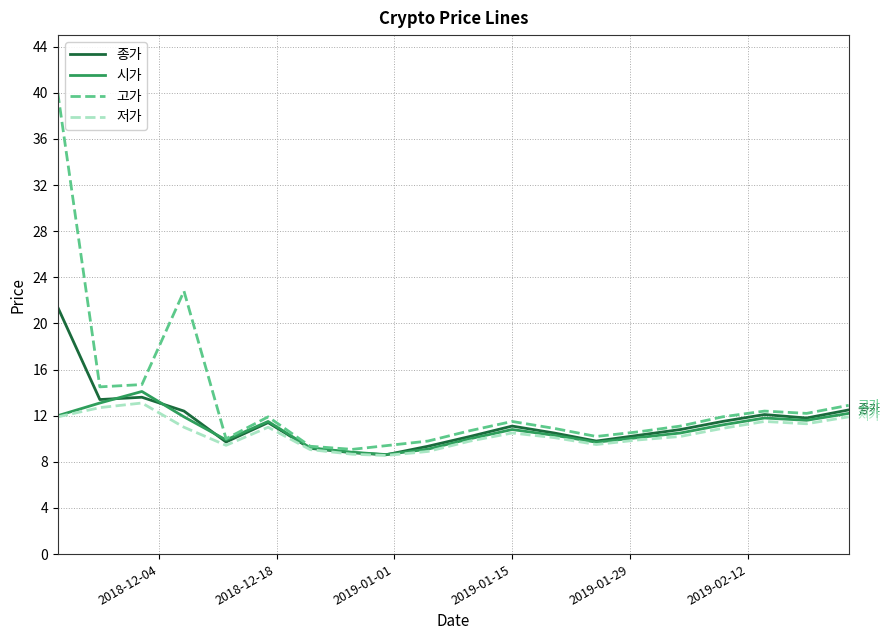

What is the highest value of the 종가 series?

21.4